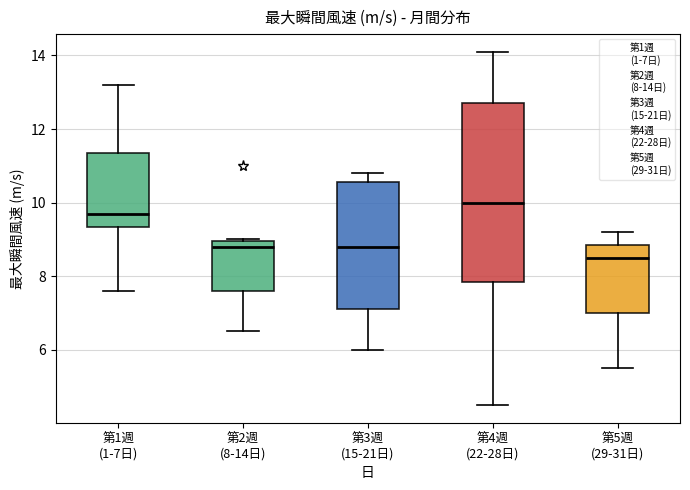

Reading left to right, read every box against the y-axis: the position of its median line, the range the box covers, and the ends of its whiskers. The values are not printed on the chart, so give them approximately, as read against the axis.

第1週 (1-7日): median 9.8, box 9.4 to 11.4, whiskers 7.6 to 13.2
第2週 (8-14日): median 8.8, box 7.6 to 9.0, whiskers 6.6 to 9.0
第3週 (15-21日): median 8.8, box 7.2 to 10.6, whiskers 6.0 to 10.8
第4週 (22-28日): median 10.0, box 7.8 to 12.8, whiskers 4.6 to 14.2
第5週 (29-31日): median 8.6, box 7.0 to 8.8, whiskers 5.6 to 9.2